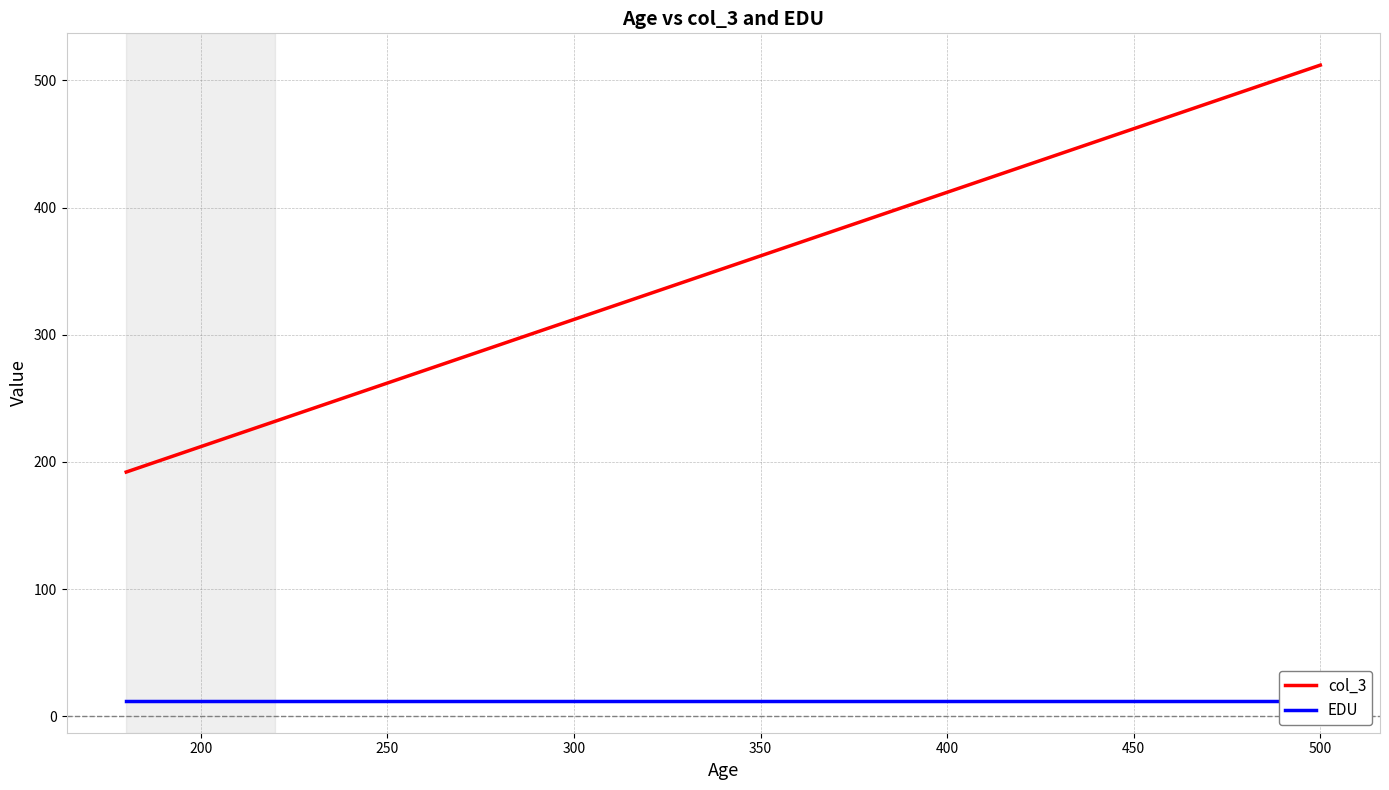

At how many categories does at least one series exceed 121?

13